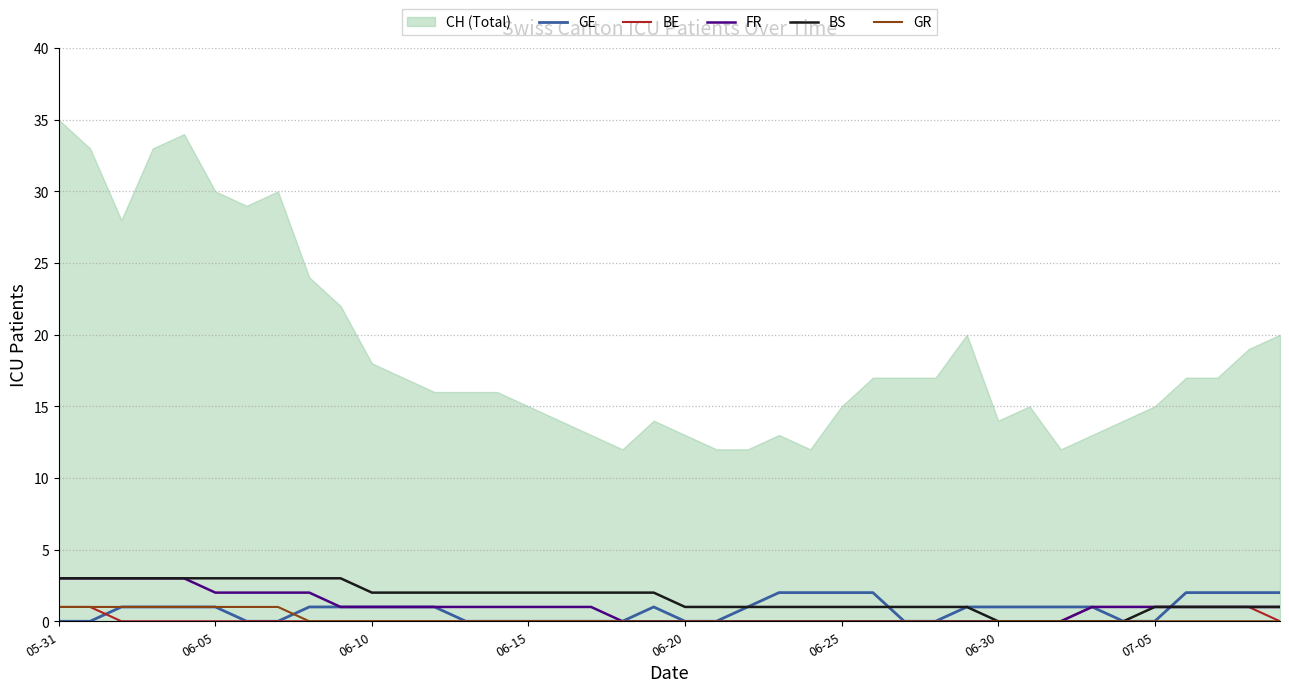

Does the chart have visible grid lines?

Yes